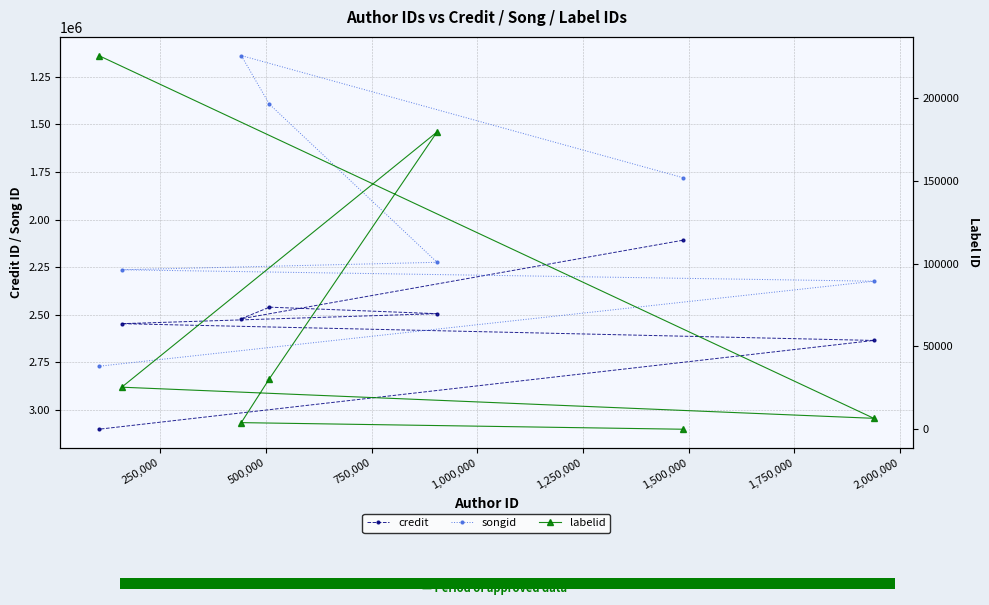

Which series has the largest total across all categories?

credit